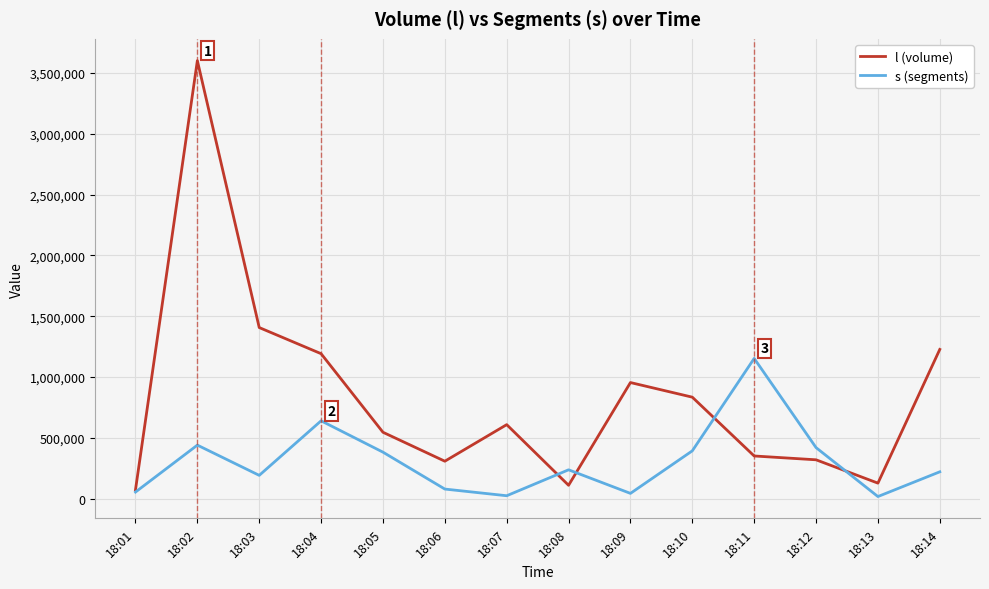

The value of l (volume) at 18:09 is 954913. True or false?

True